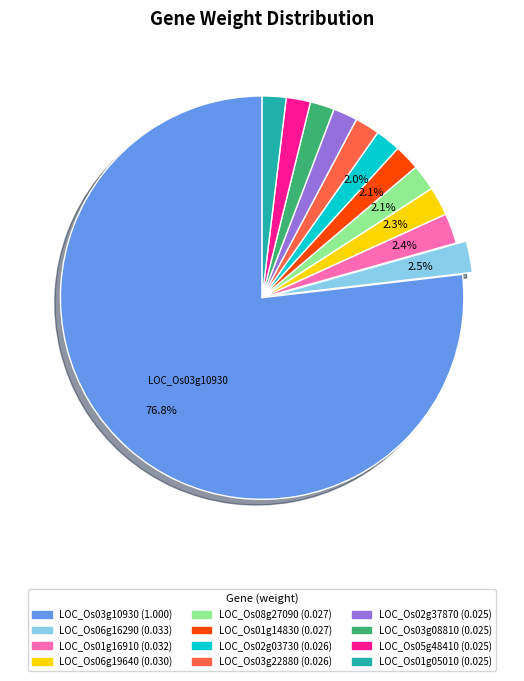

Which slice represents more than half of the pie?

LOC_Os03g10930